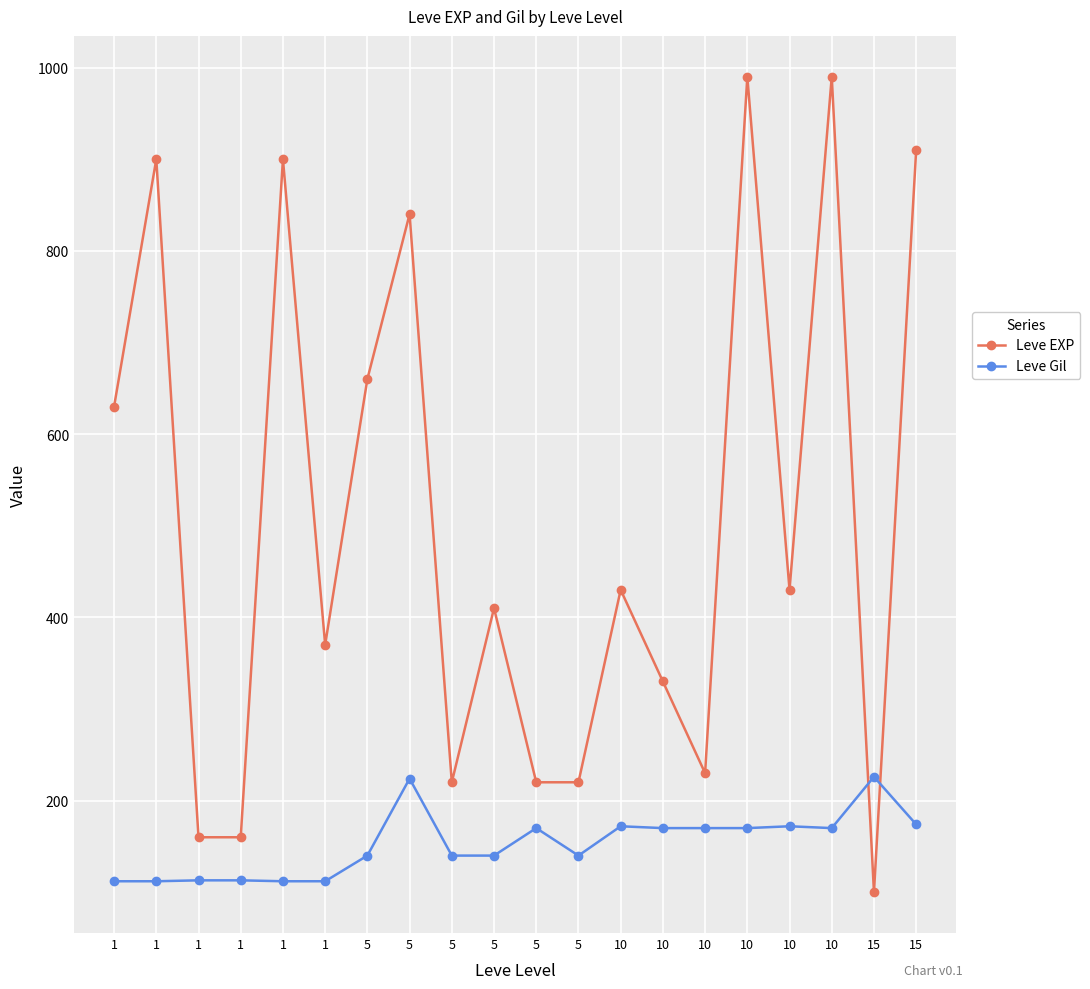

Between 10 and 10, which is larger?

10